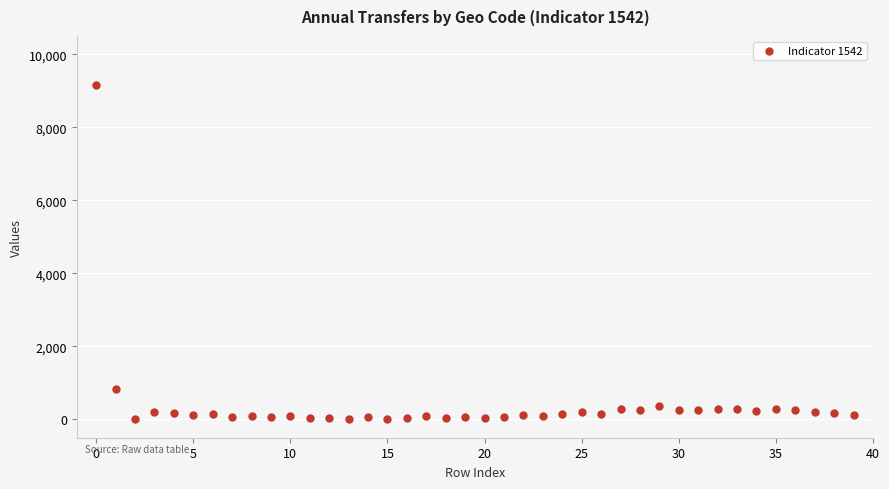

What Y value in the scatter plot is closest to 4578?

843